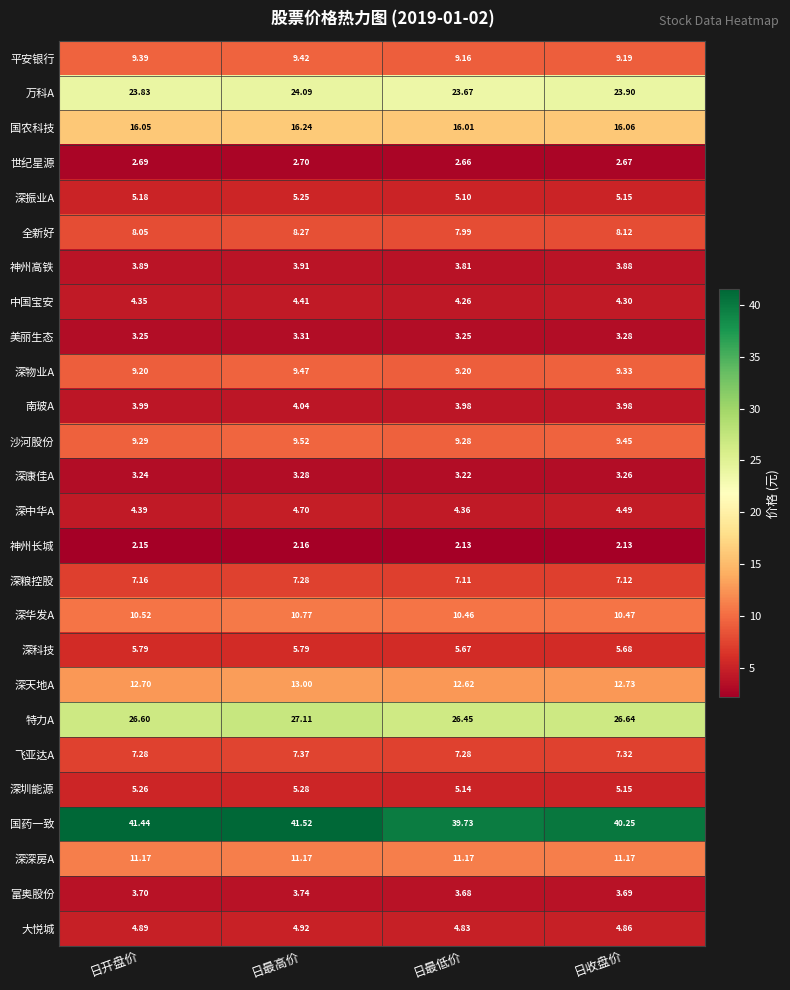

Where is 南玻A nearest to the value 4?

日开盘价